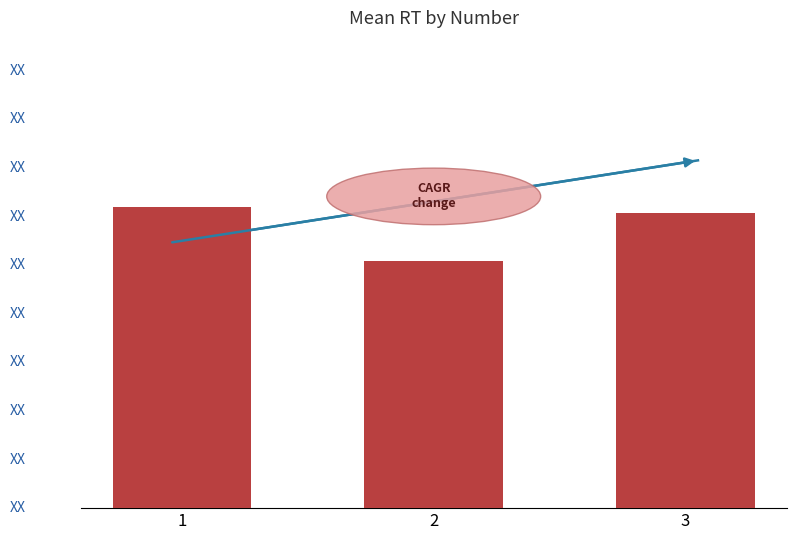

Does the chart contain any negative values?

No